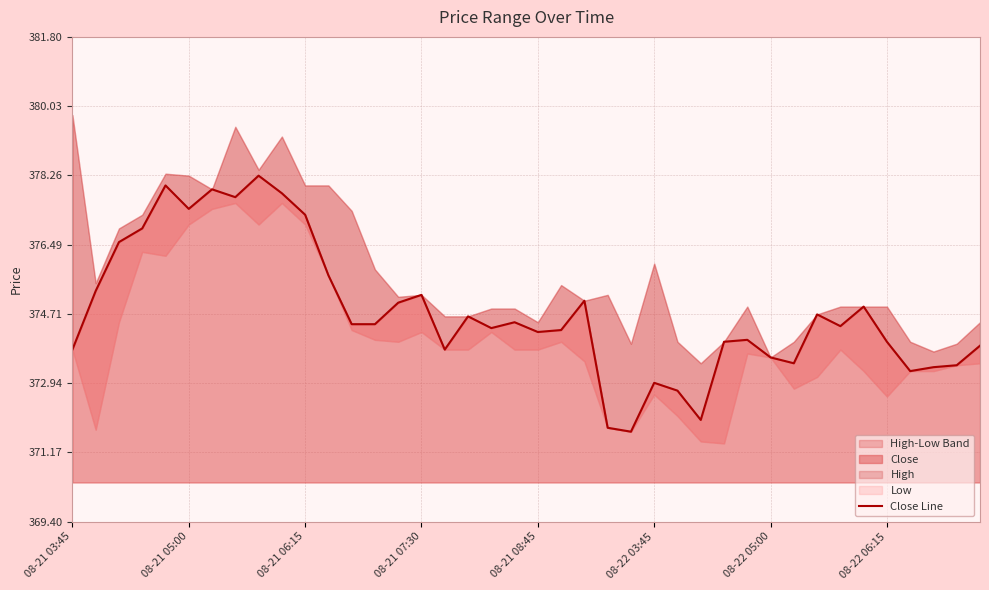

What is the lowest value of the Close series?

371.7